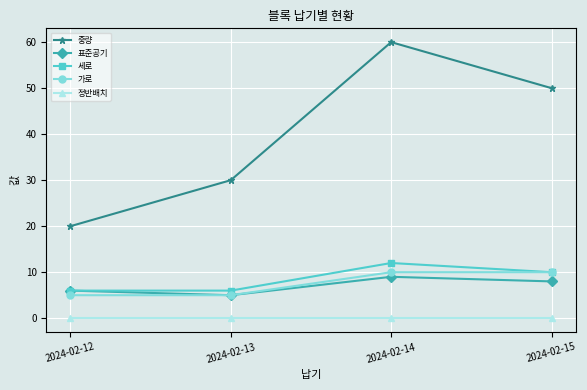

Which category has the highest value across all series?

2024-02-14